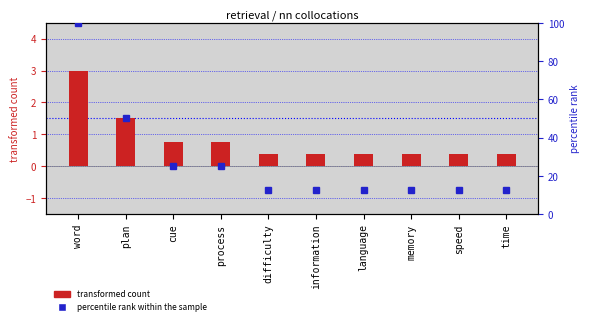

What is the average value?

0.8